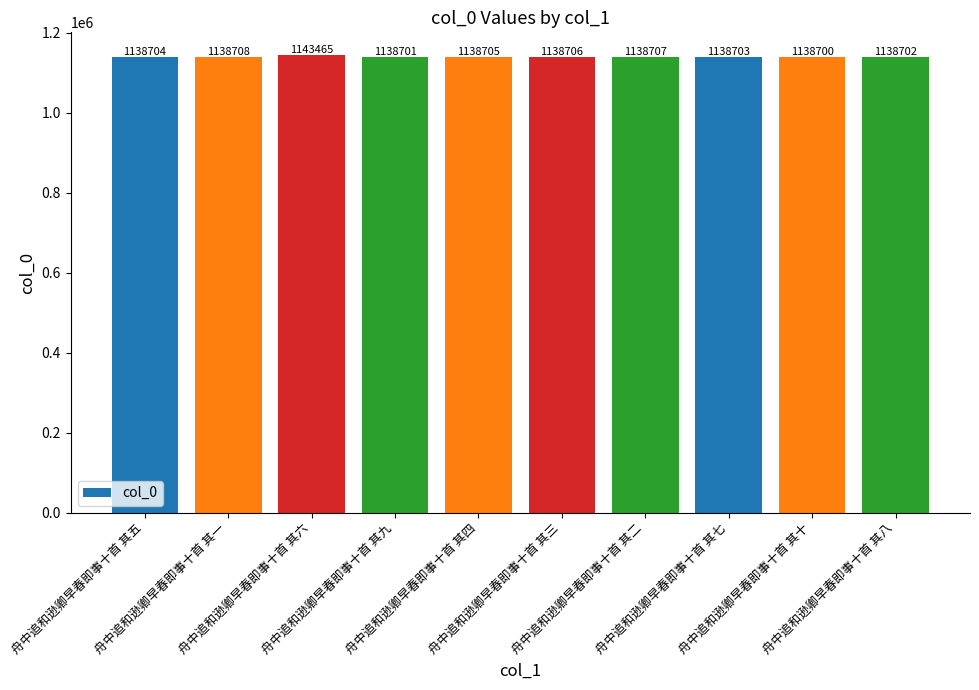

What is the minimum value shown in the chart?

1138700